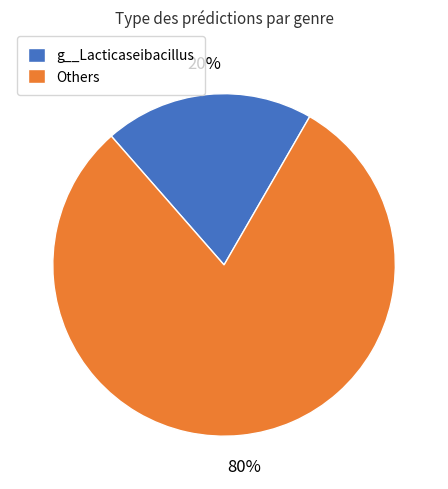

How many slices are in this pie chart?

2